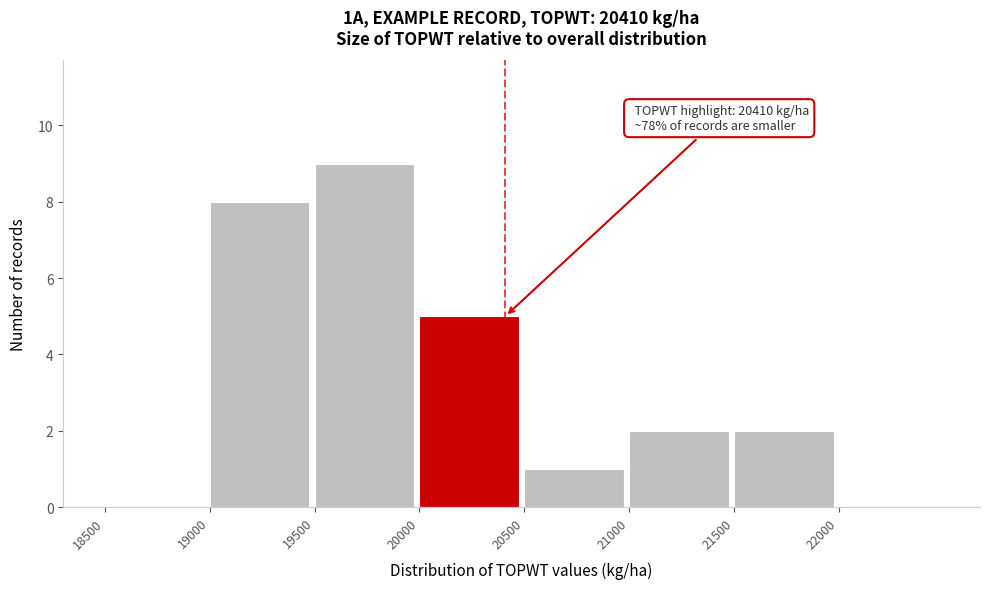

Which range on the x-axis has the tallest bar?

19500 to 20000